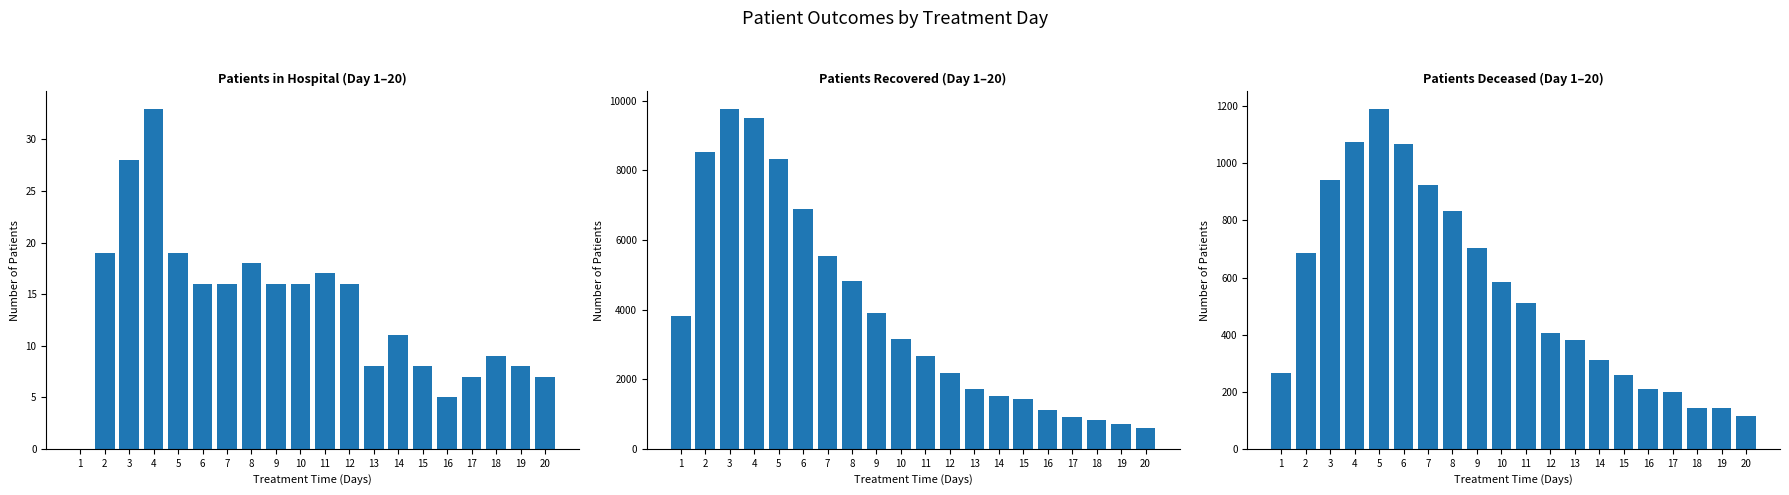

What is the average value of the patients_deceased series?

547